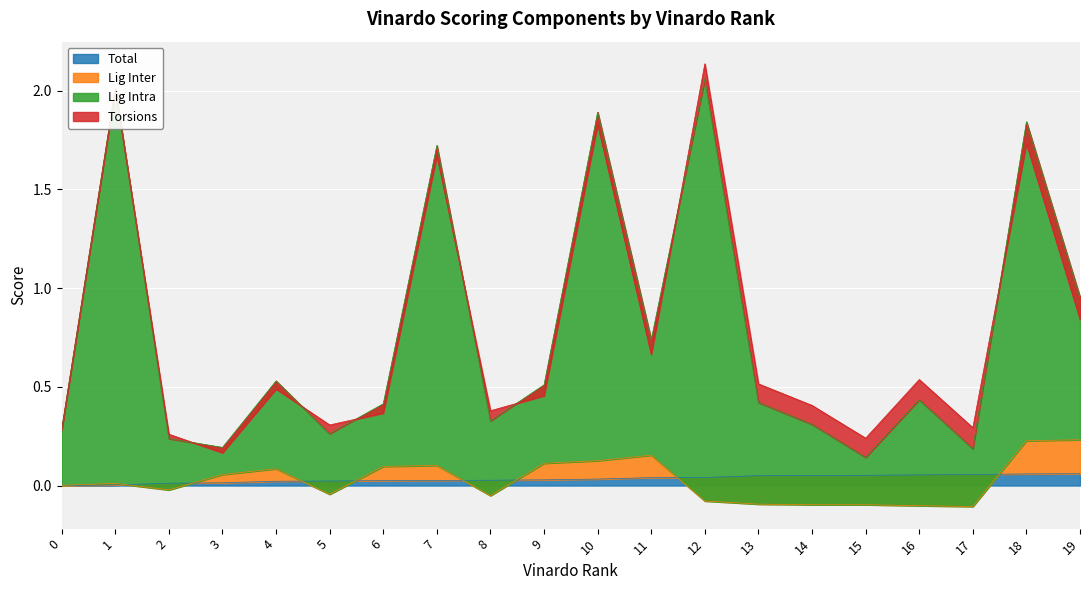

What is the maximum value for total?

0.1